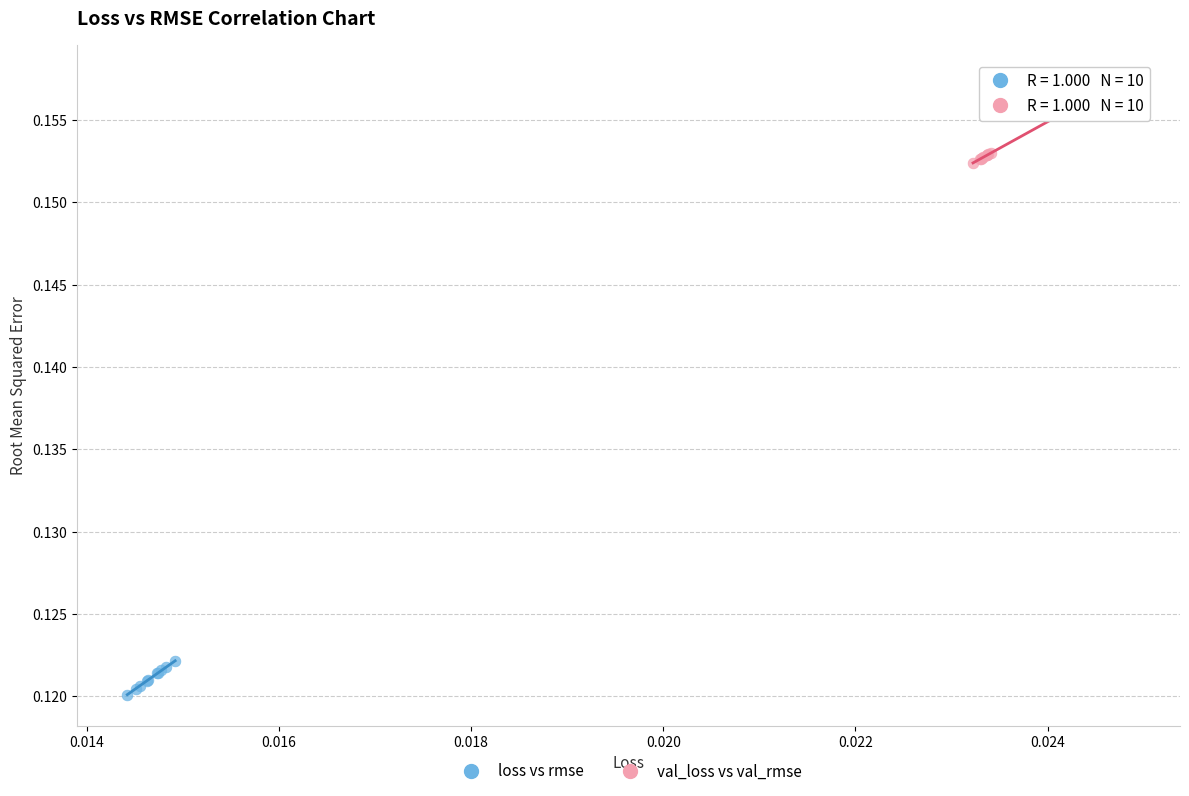

Which series reaches the minimum Y coordinate?

loss vs rmse